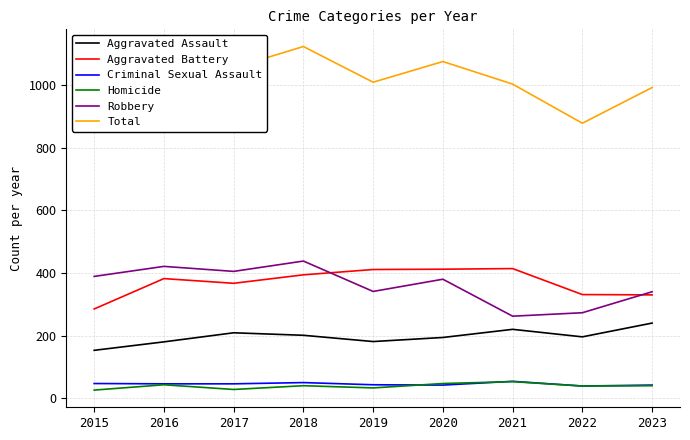

What is the average value of the Homicide series?

39